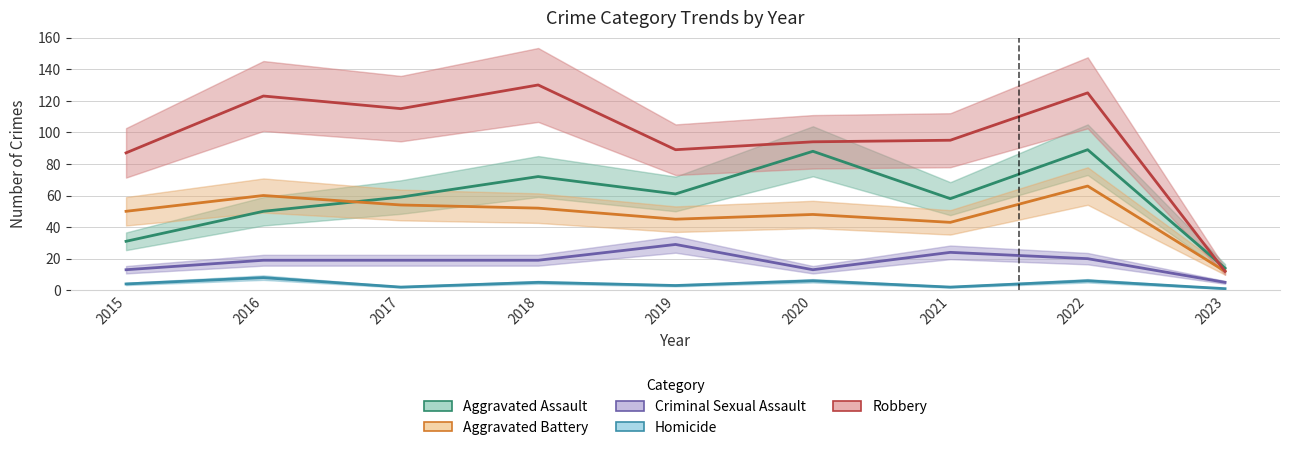

In Criminal Sexual Assault, how many points are higher than both neighbors (excluding endpoints)?

2